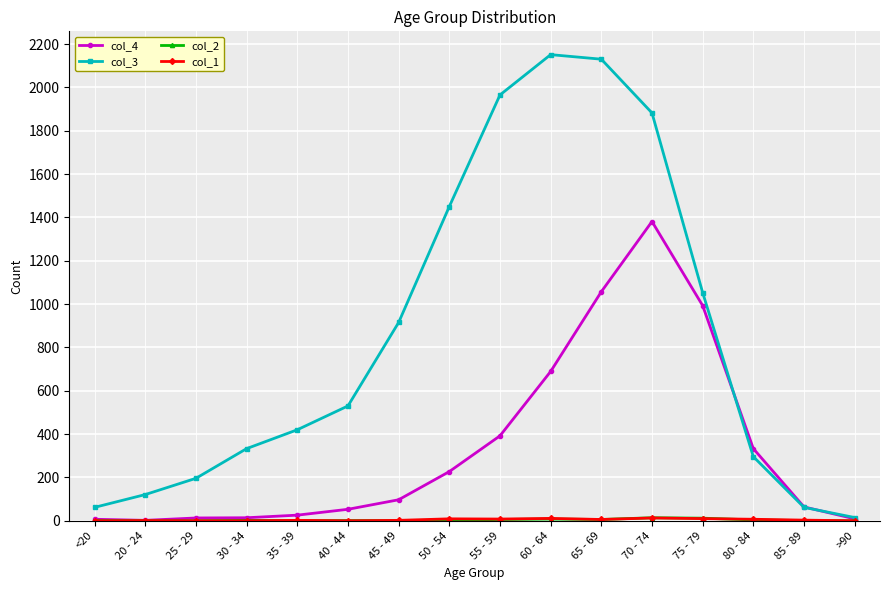

Which category has the lowest value in the col_3 series?

>90